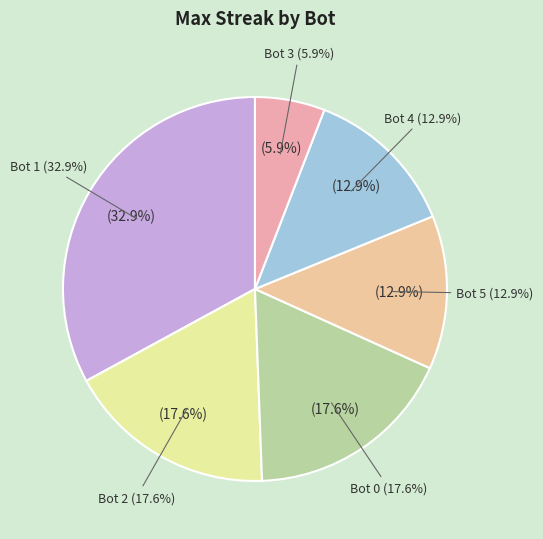

To the nearest percent, what percentage of the pie is Bot 2?

18%